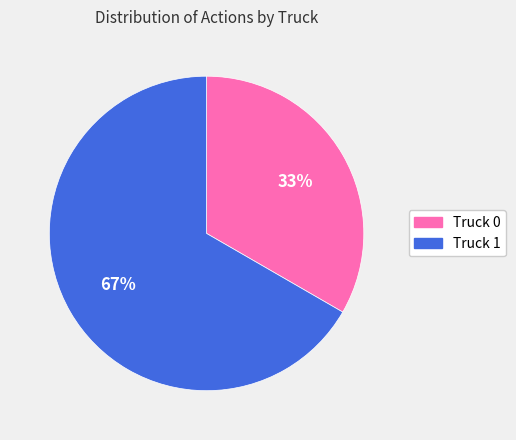

Which category accounts for the majority?

Truck 1